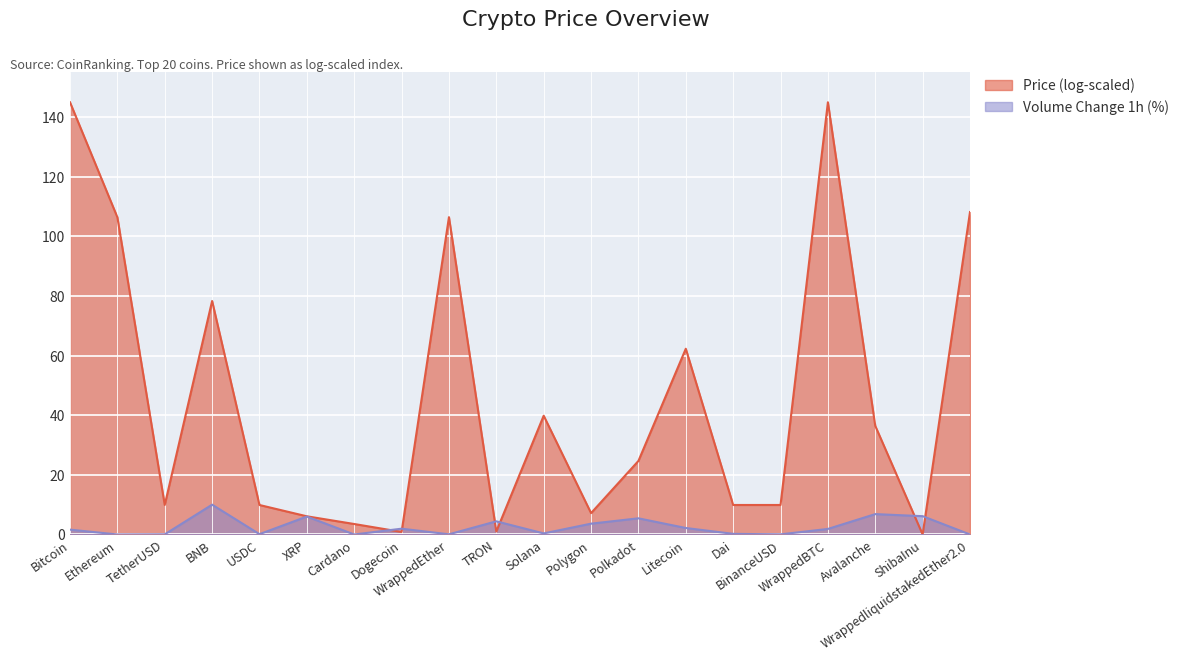

How many values exceed 1?

11